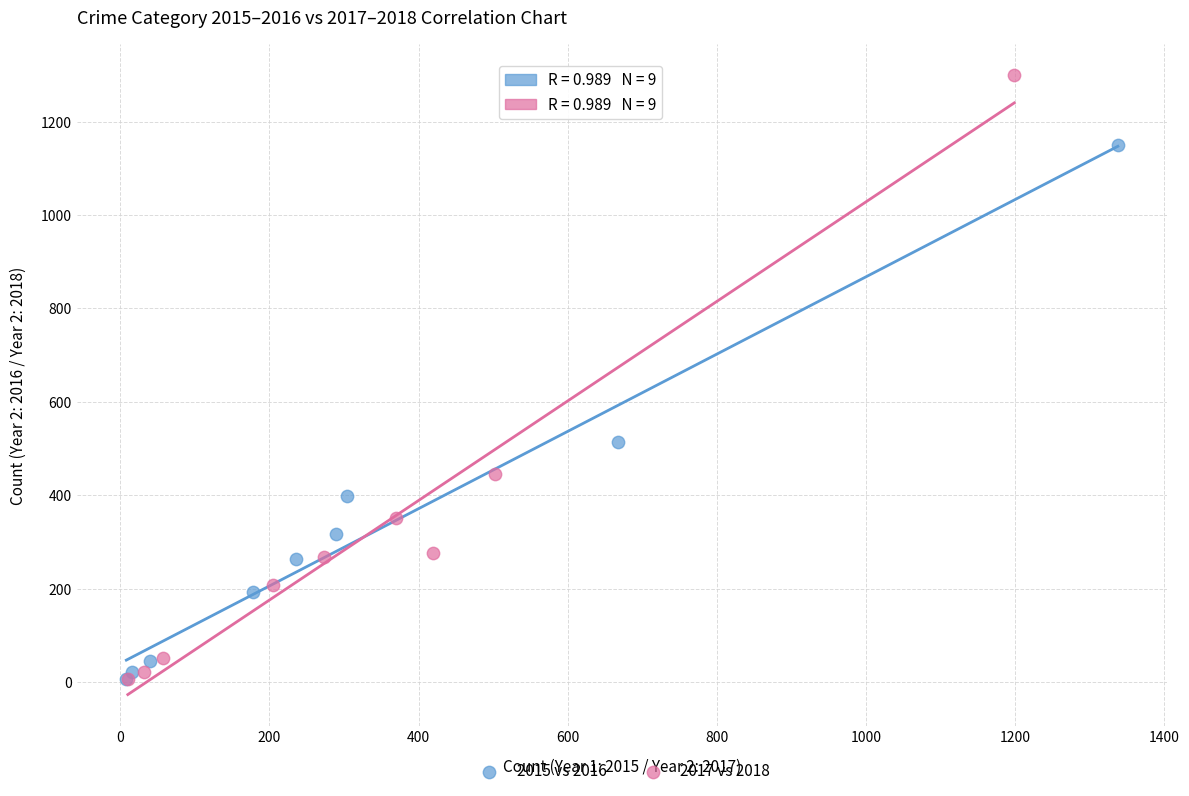

Which series contains the highest Y value?

2017 vs 2018